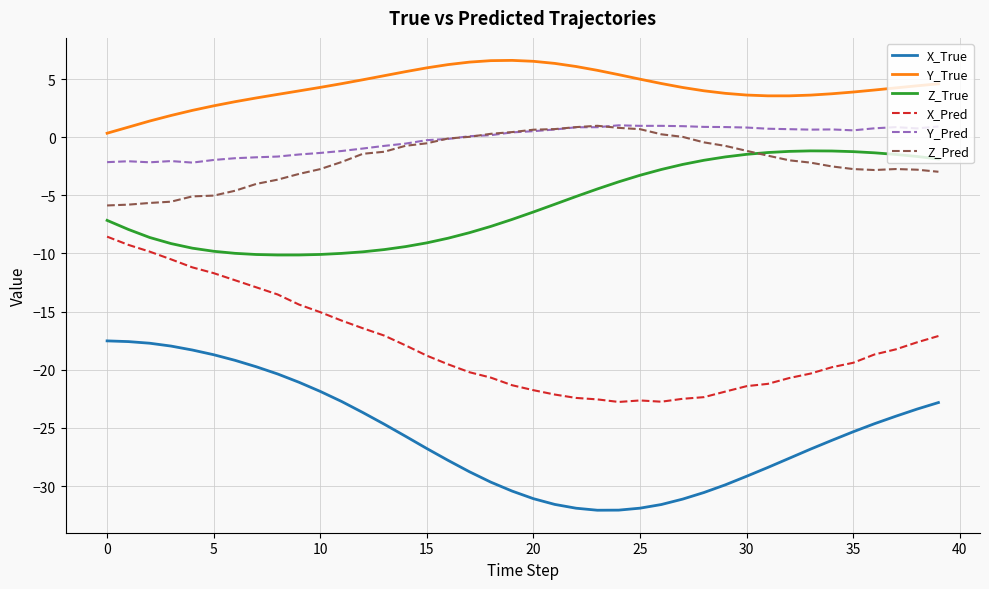

Which series has the widest spread of values?

X_True